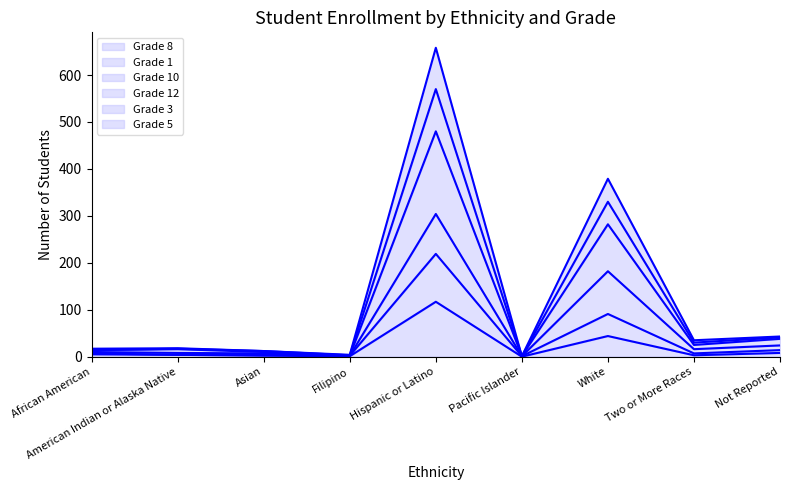

True or false: Grade 5 and Grade 3 cross at least once.

False